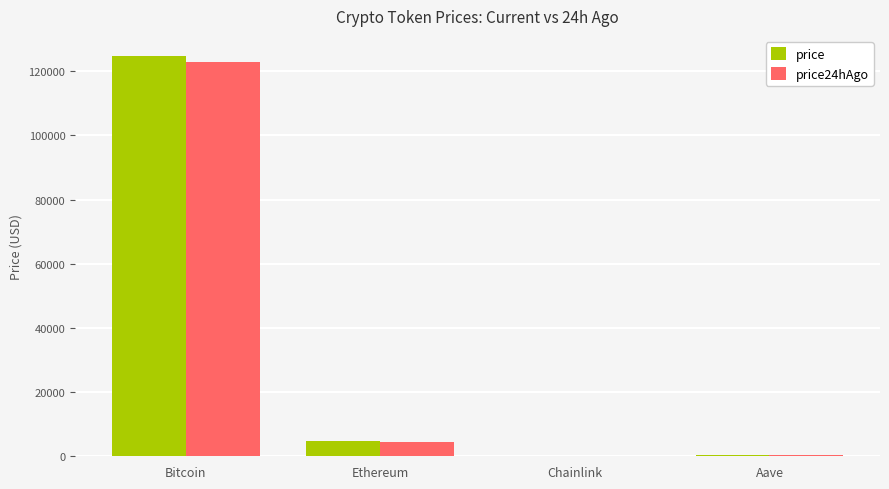

What is the highest value of the price24hAgo series?

122974.0